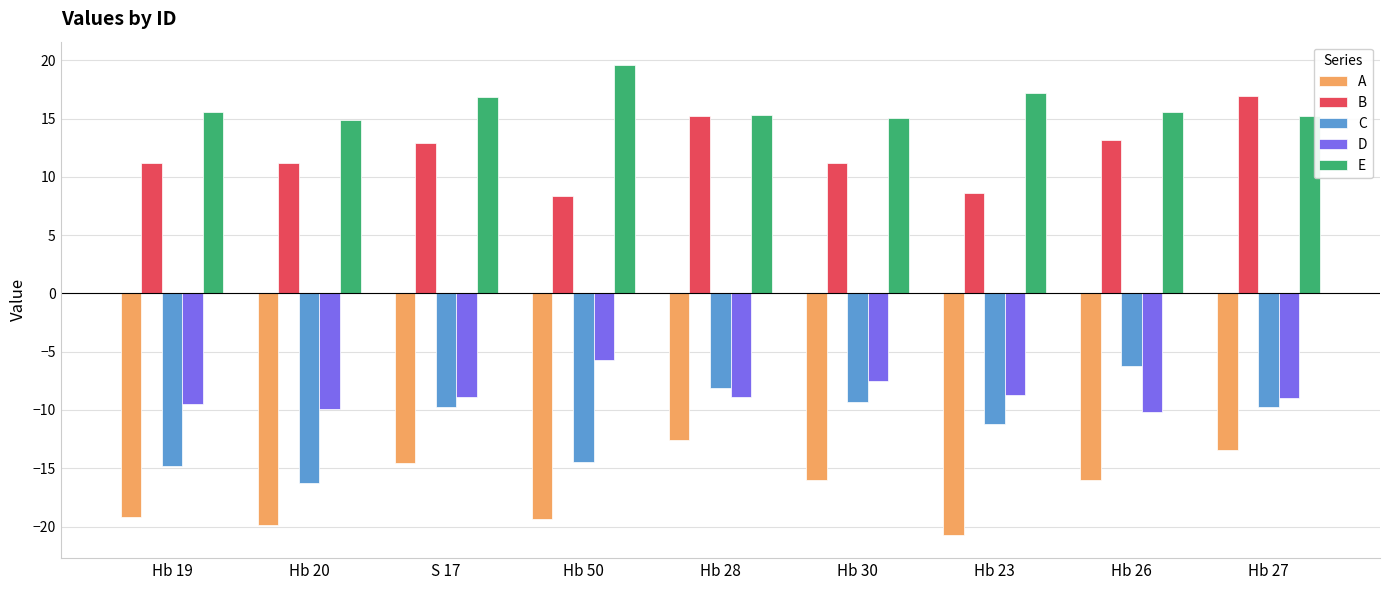

What is the lowest value of the A series?

-20.7